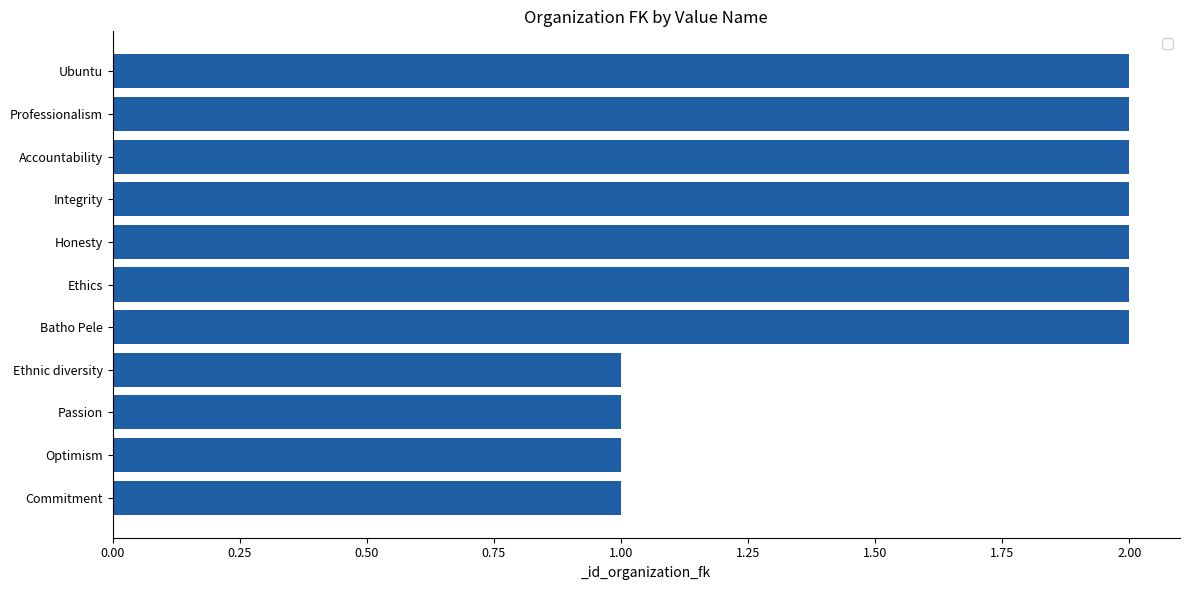

True or false: the data shows 1 at Optimism.

True